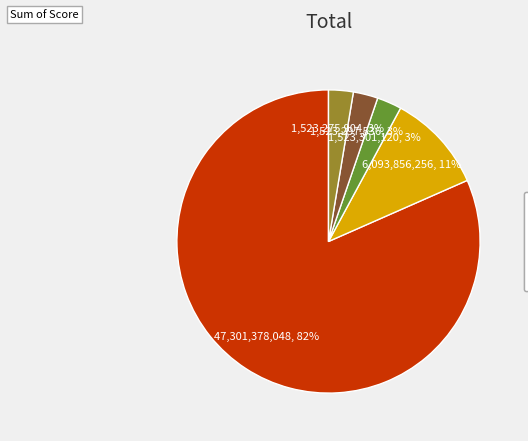

To the nearest percent, what percentage of the pie is 10?

3%